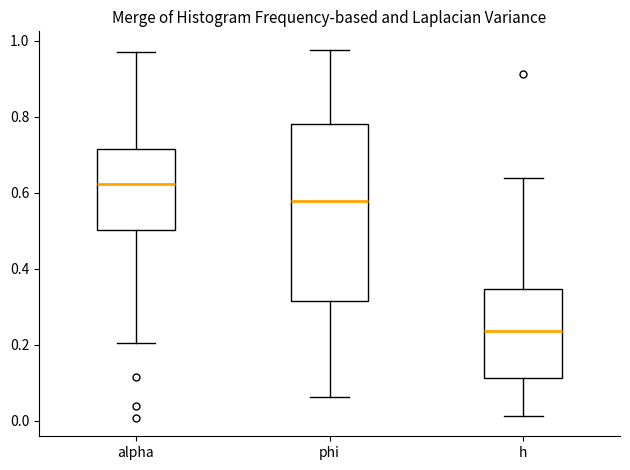

Reading left to right, transcribe this box plot: for each box, give where its median line is, the range the box spans, and where its two whiskers end, as read against the y-axis. The values are not printed on the chart, so give them approximately, as read against the axis.

alpha: median 0.62, box 0.50 to 0.72, whiskers 0.20 to 0.98
phi: median 0.58, box 0.32 to 0.78, whiskers 0.06 to 0.98
h: median 0.24, box 0.12 to 0.34, whiskers 0.02 to 0.64